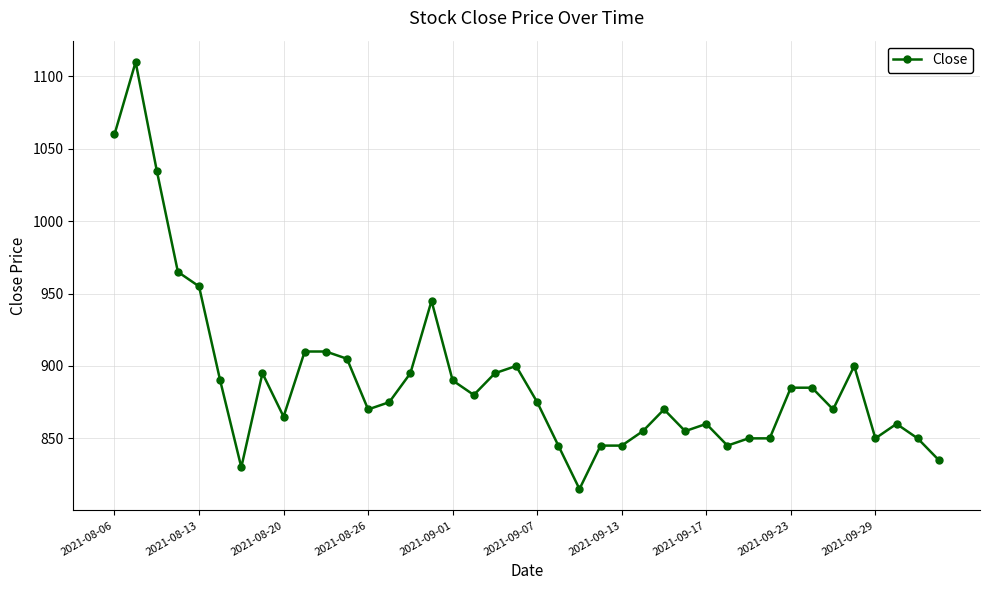

What is the greatest value displayed?

1110